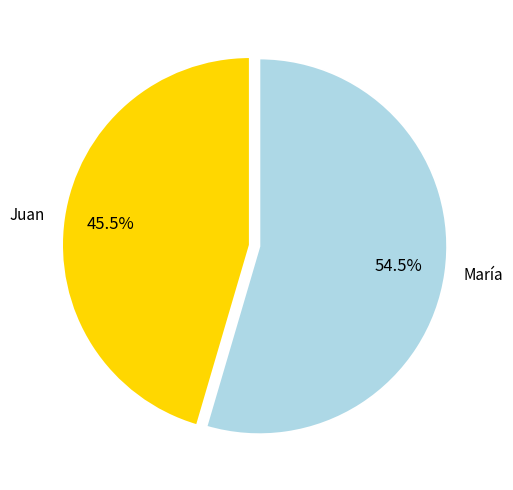

How much of the chart is everything except María?

45.5%